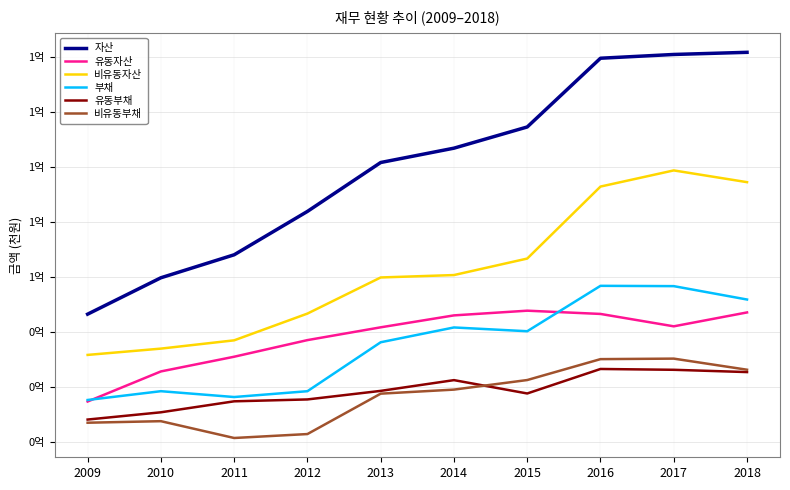

What is the average value of the 유동부채 series?

18704068